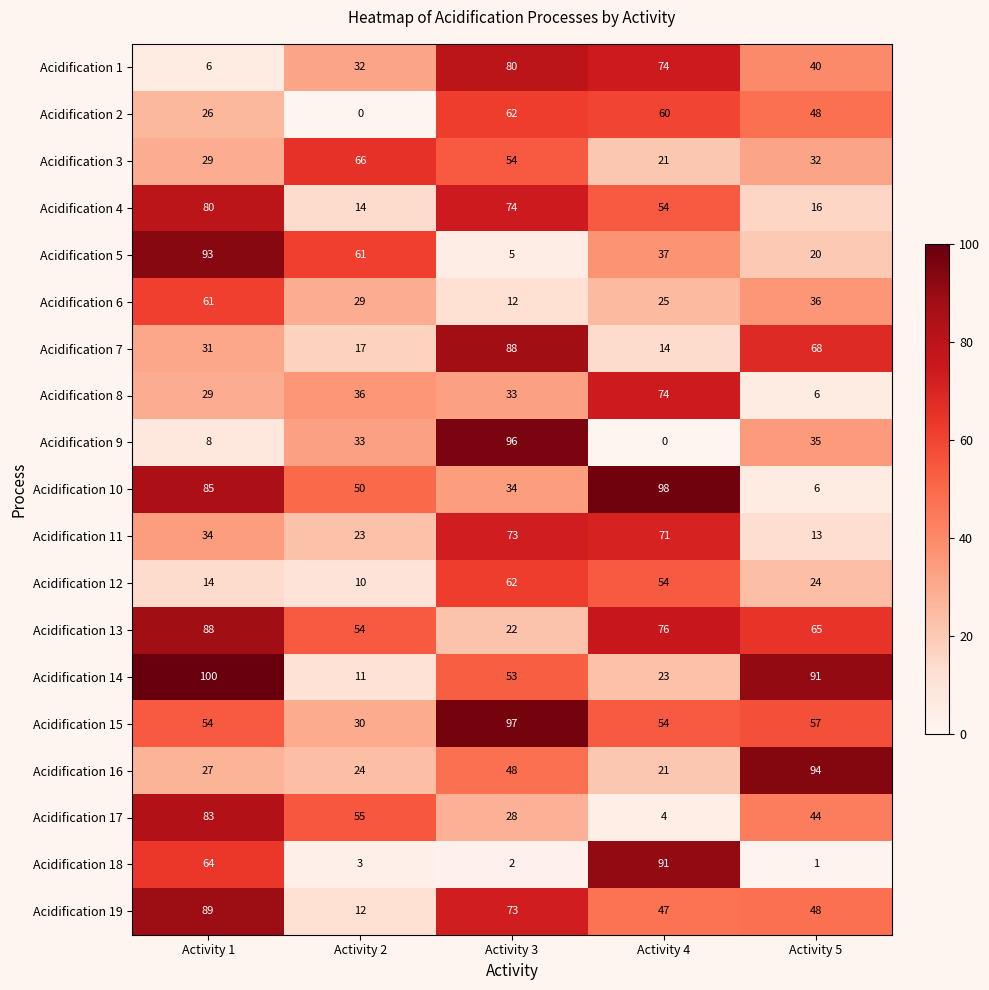

Which label corresponds to the largest value in the chart?

Activity 1